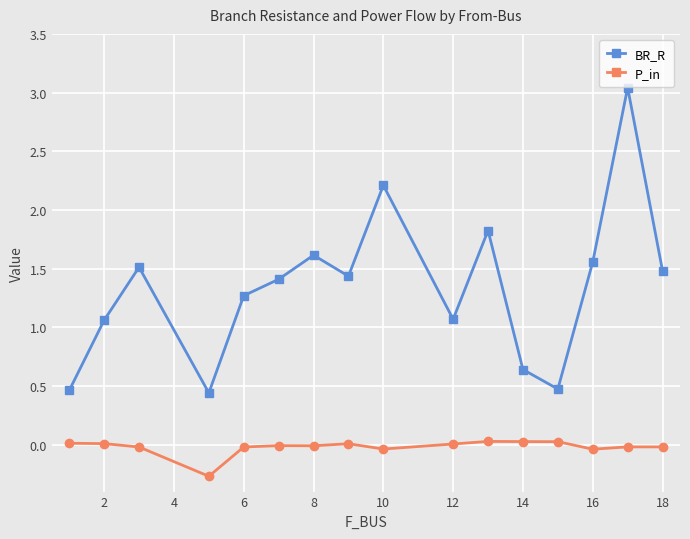

In P_in, how many points are lower than both neighbors (excluding endpoints)?

4